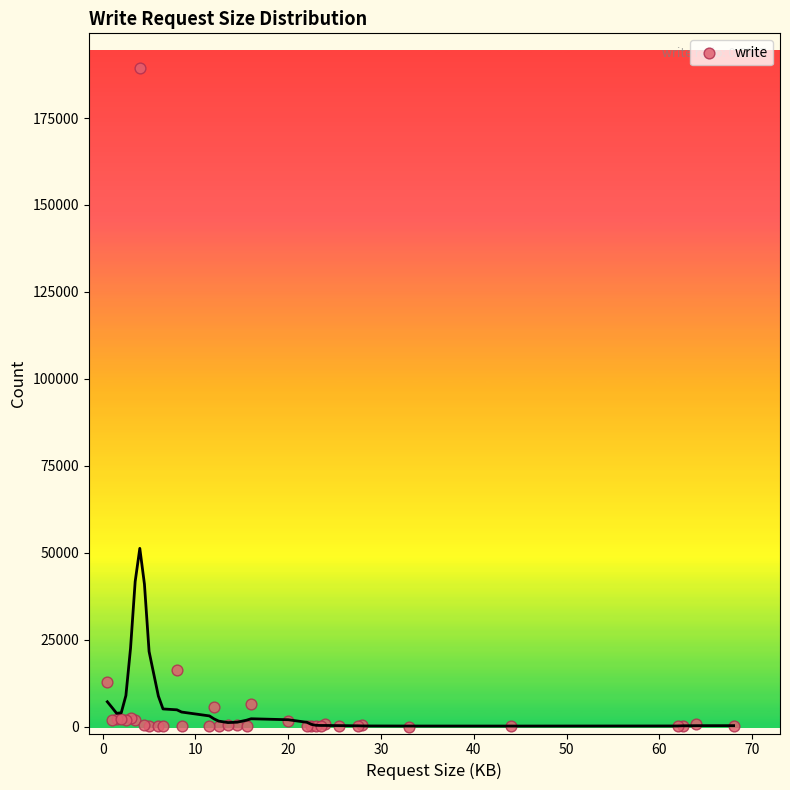

What Y value in the scatter plot is closest to 94677?

16373